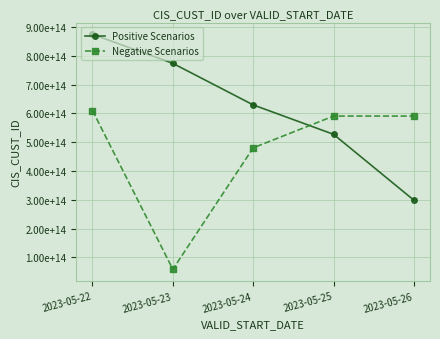

Is this an area chart (filled region under the line)?

No